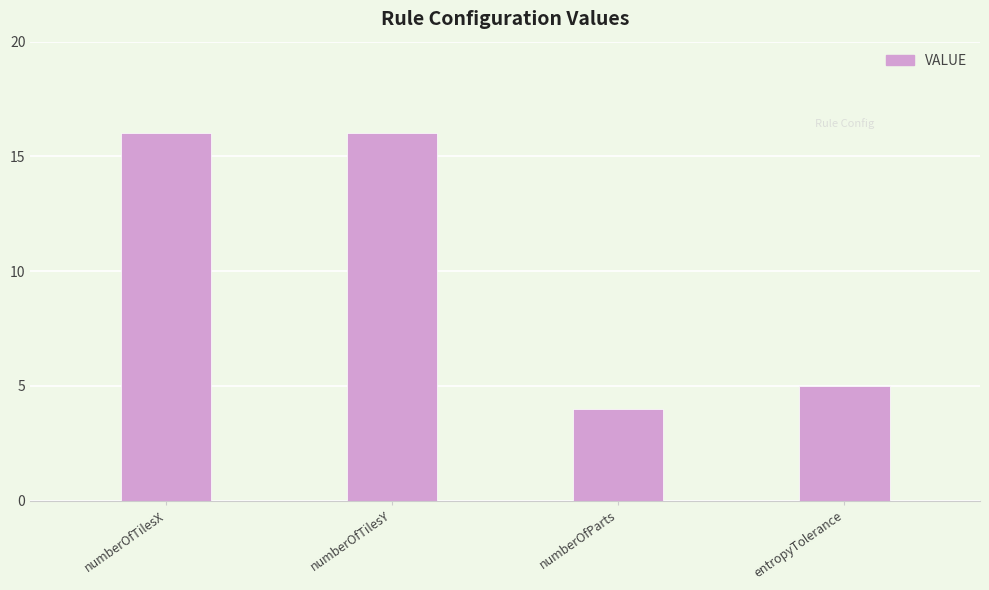

How many data points does each series have?

4